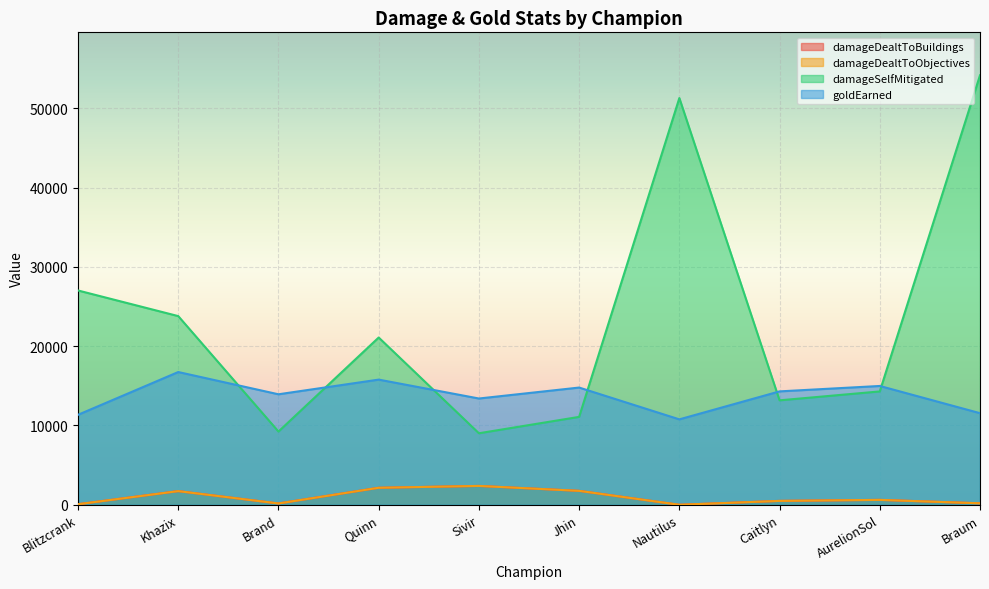

True or false: goldEarned has more than 1 points higher than both neighbors.

True